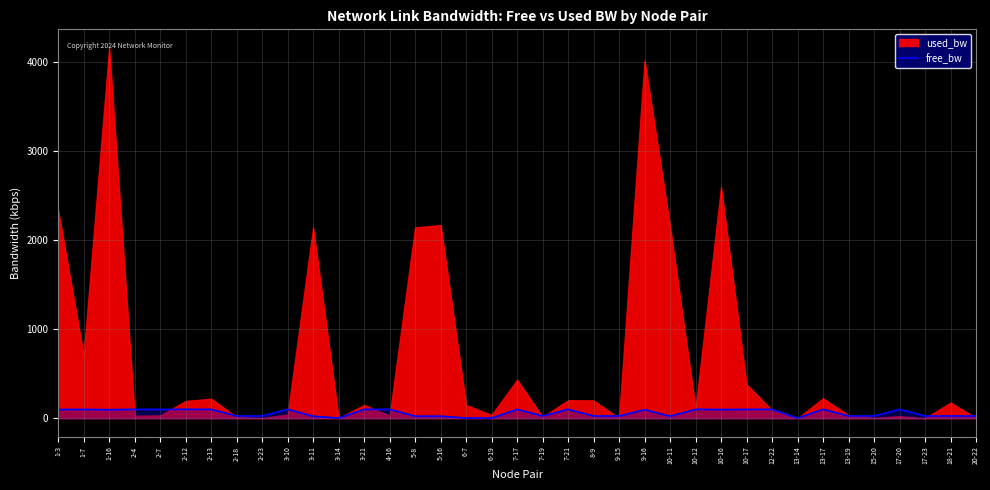

What is the label of the 31st point from the right?

2-13